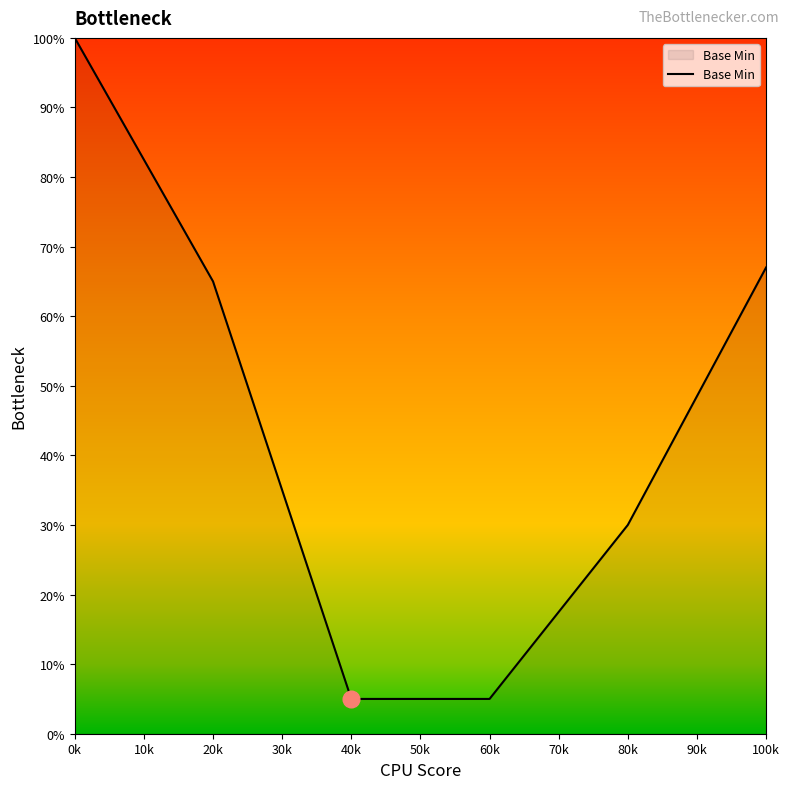

What is the value of the 2nd point from the left?

0.7